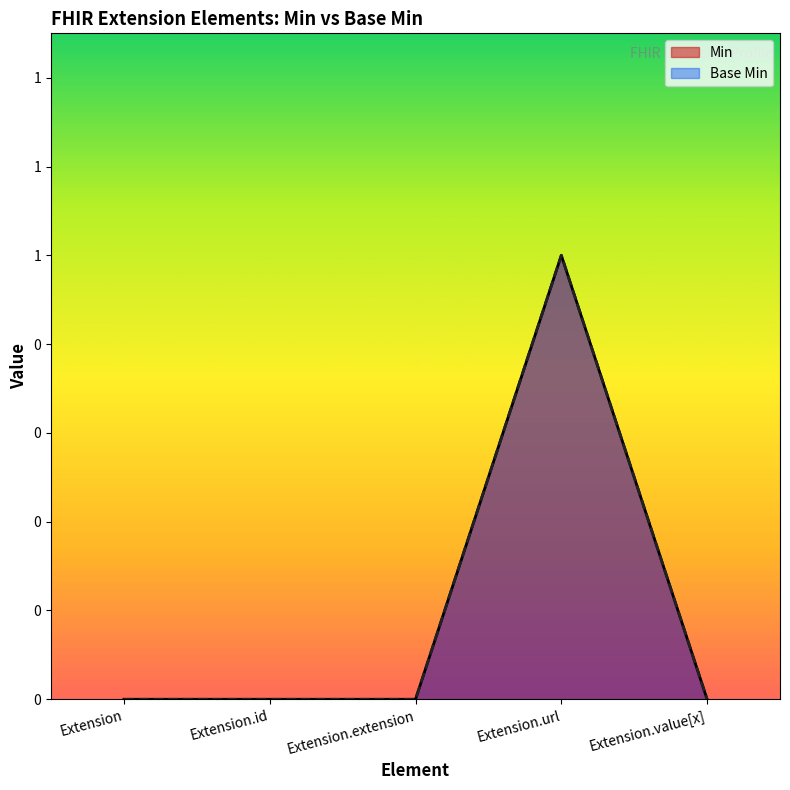

How many interior local peaks does the Base Min series have?

1